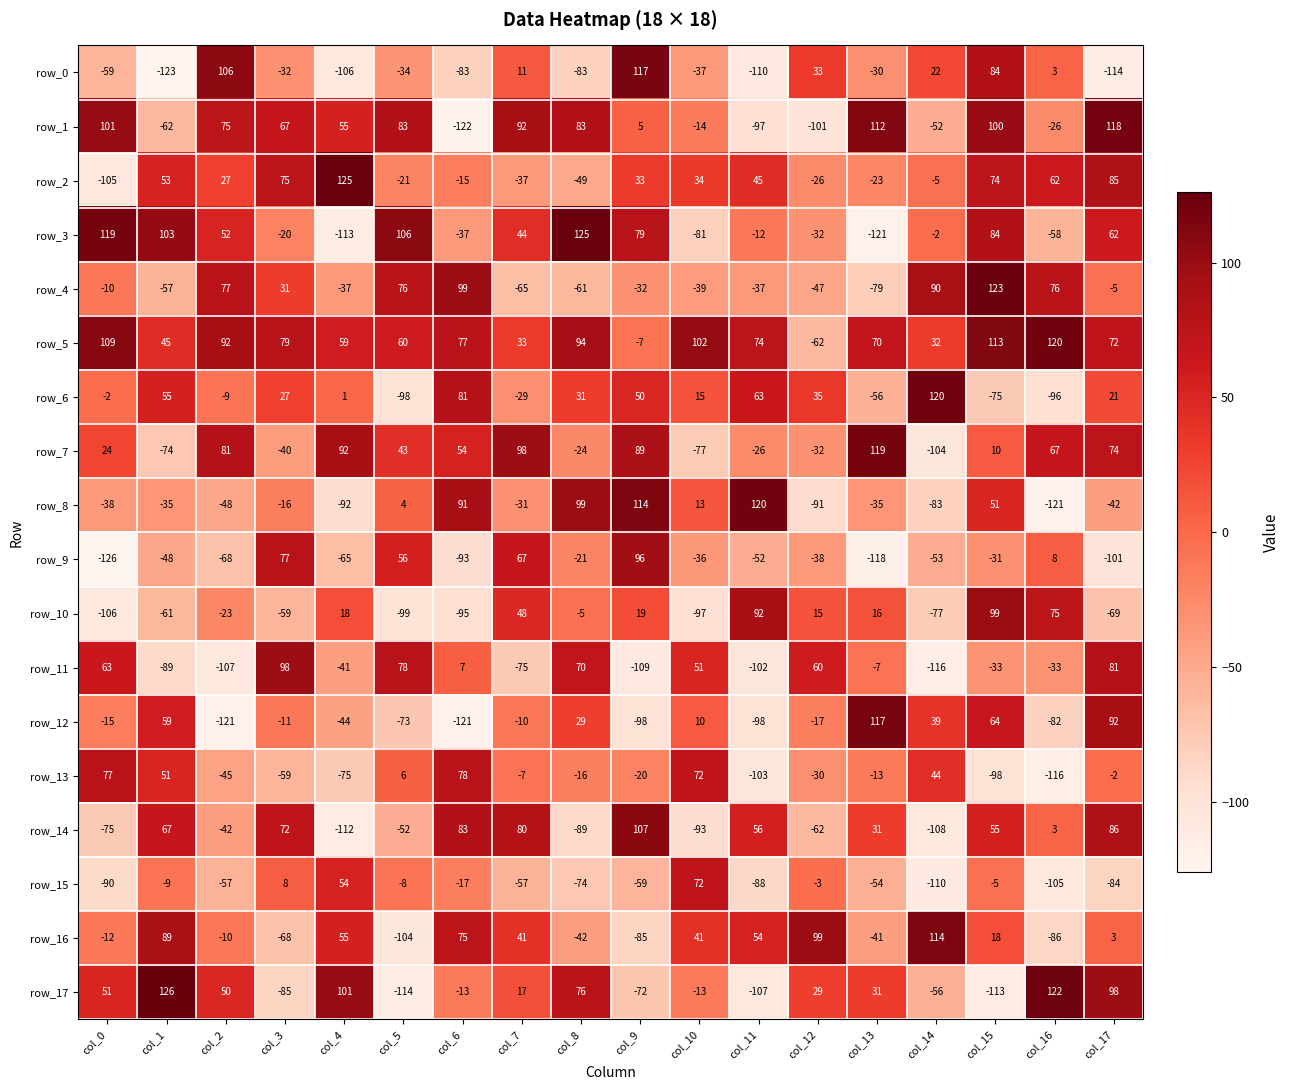

What is the spread (max minus min) of values at col_7?

173